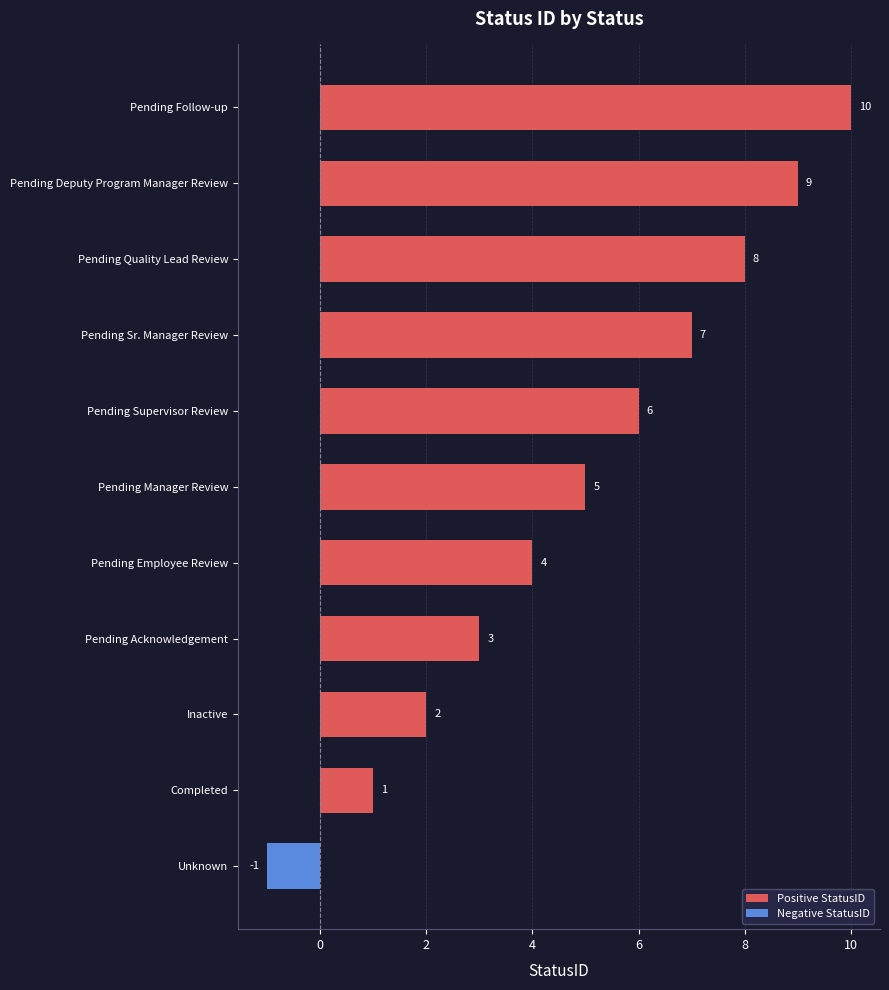

What is the approximate value at Pending Supervisor Review, to the nearest 5?

5